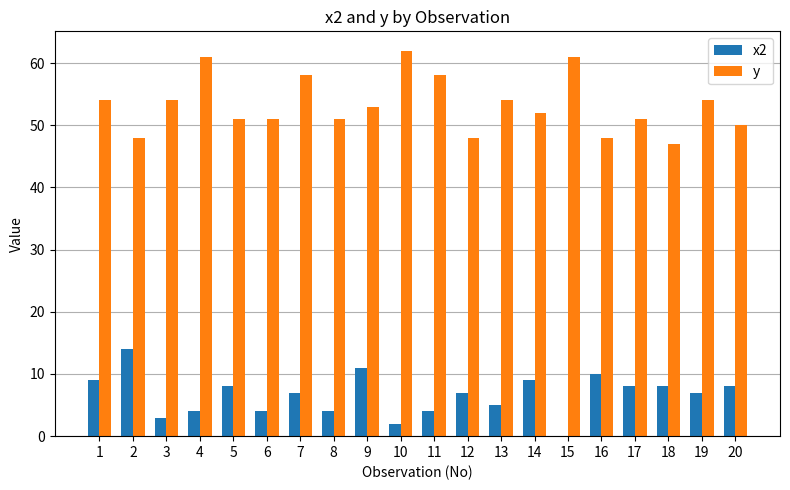

Is the value of x2 at 18 greater than the value of y at 9?

No